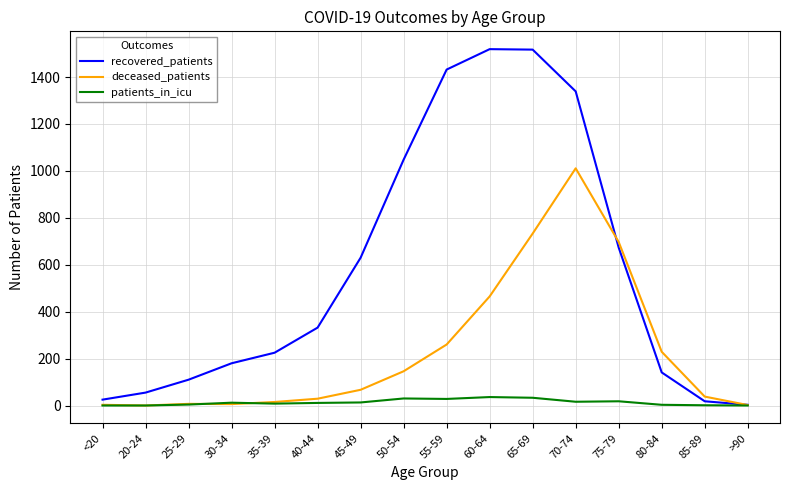

The value of deceased_patients at 70-74 is 1011. True or false?

True